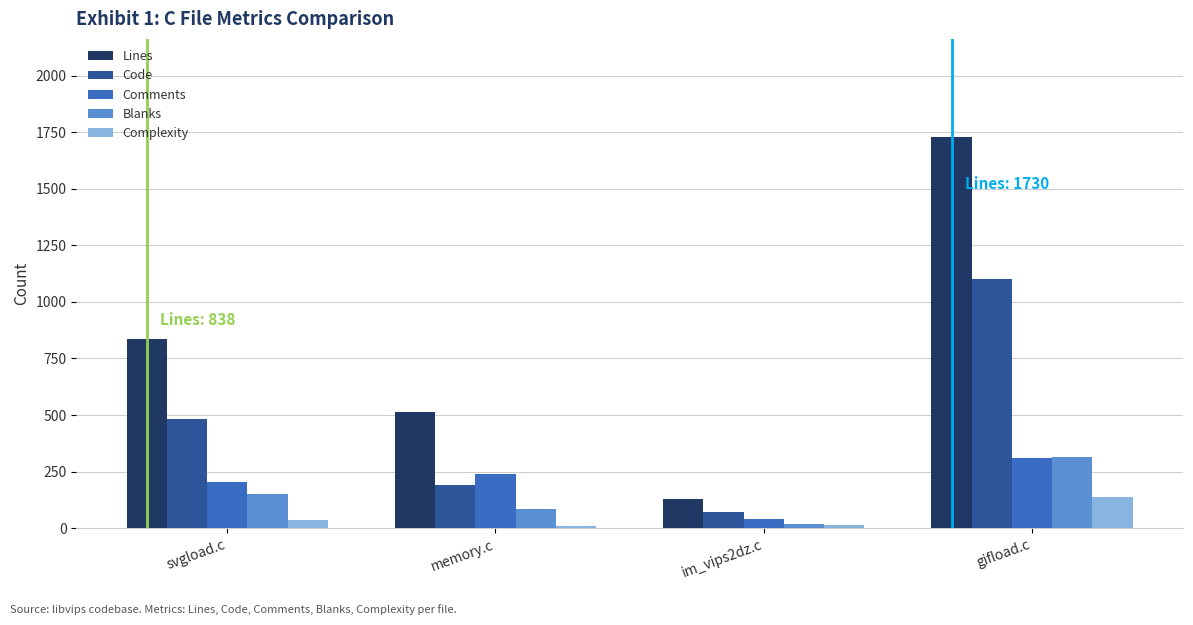

What is the minimum value for Comments?

39